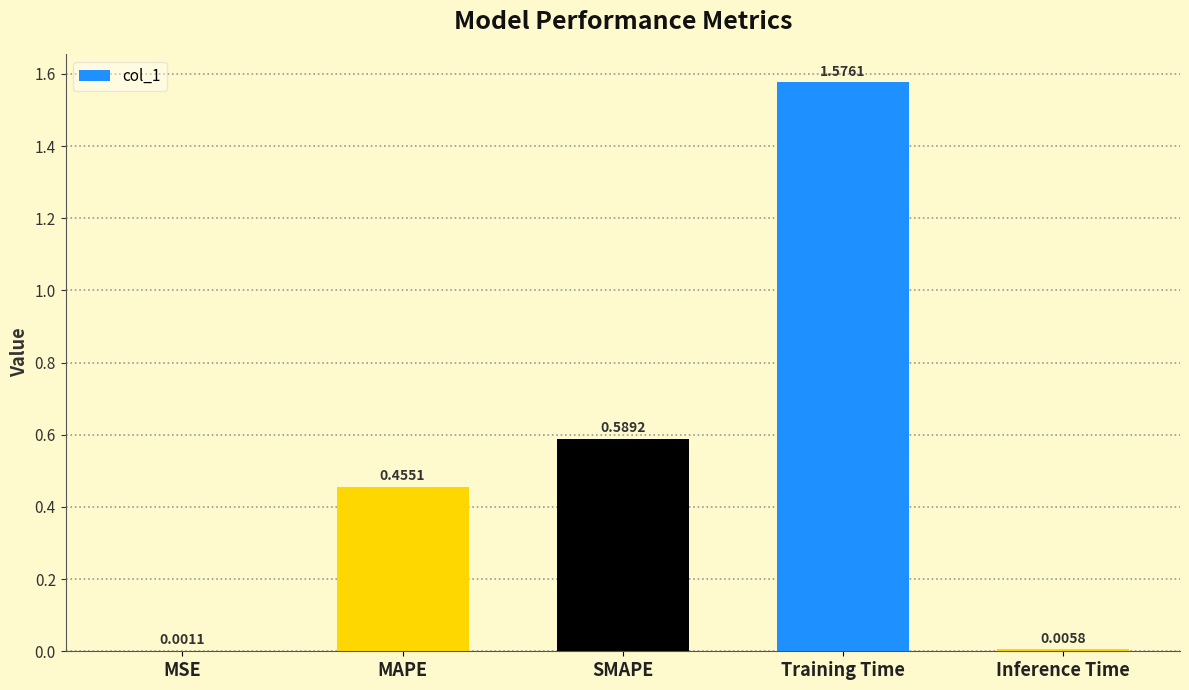

Which category has the highest value across all series?

Training Time